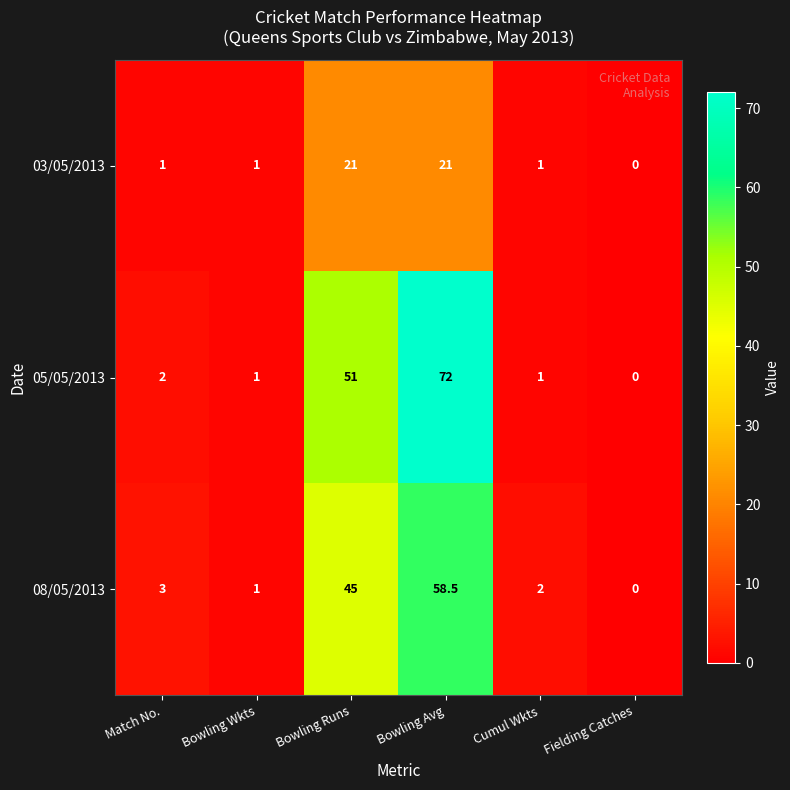

What is the average value of the 05/05/2013 series?

21.2